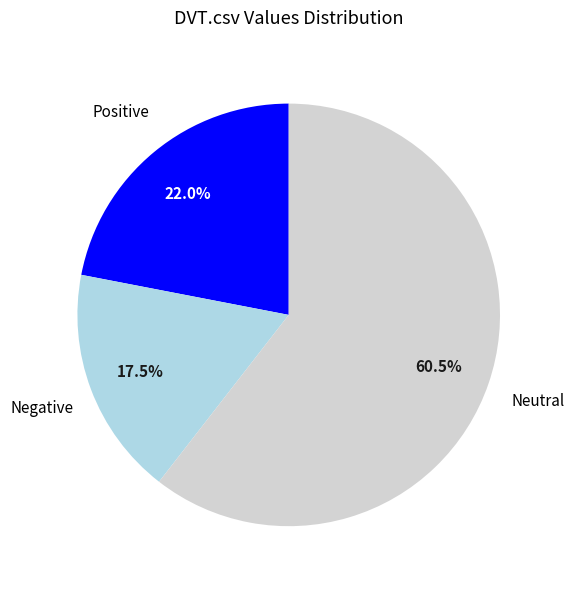

Is there a majority slice in this chart?

Yes